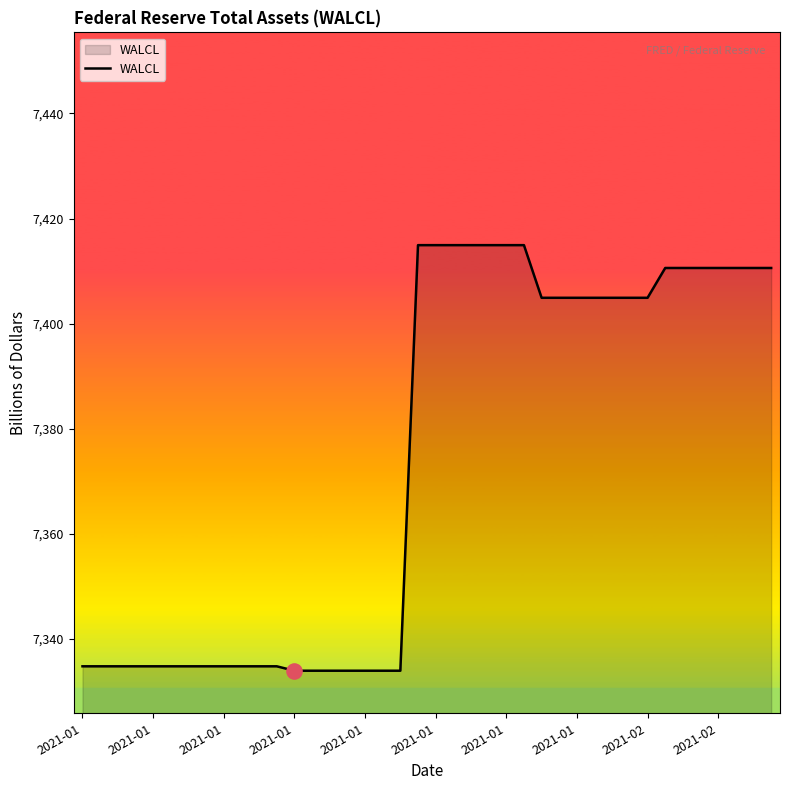

What is the smallest value displayed?

7334.0